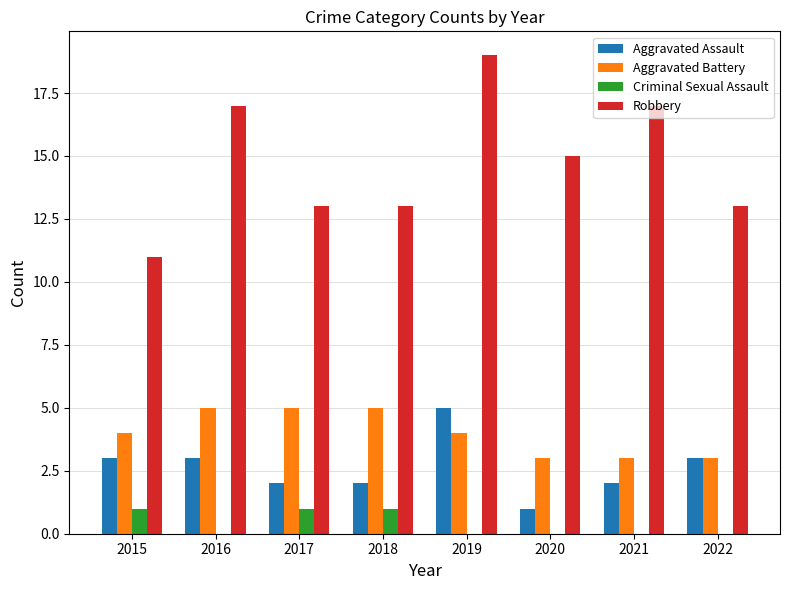

What value does the Aggravated Assault series have at 2016?

3